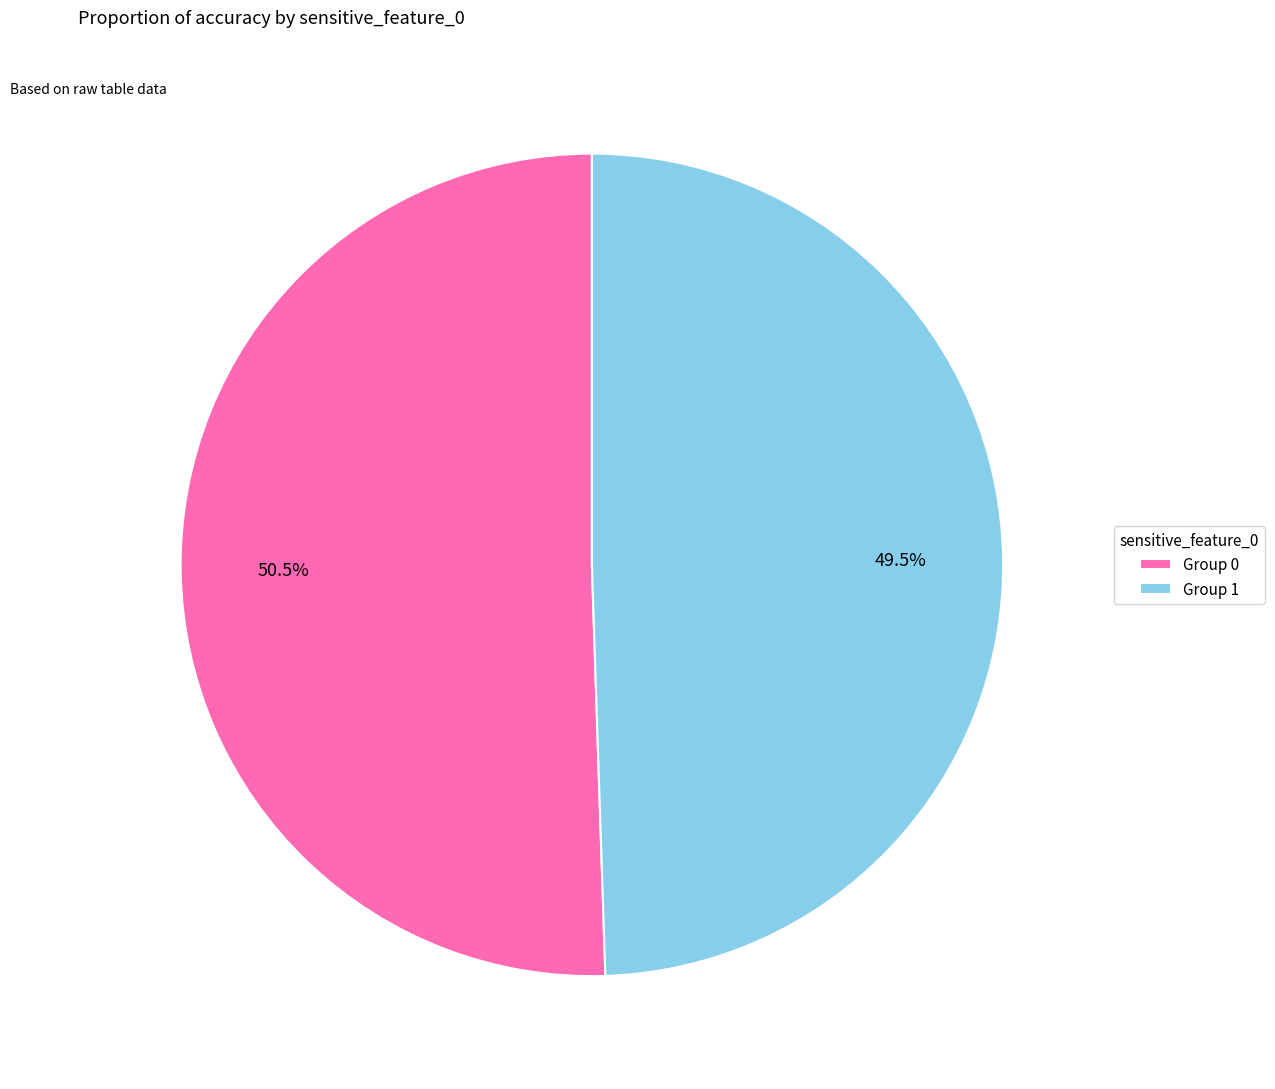

Rank the categories by value from lowest to highest.

Group 1, Group 0